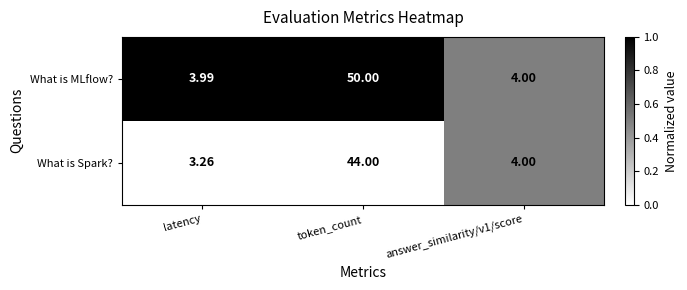

At which label does What is MLflow? first exceed 4?

token_count